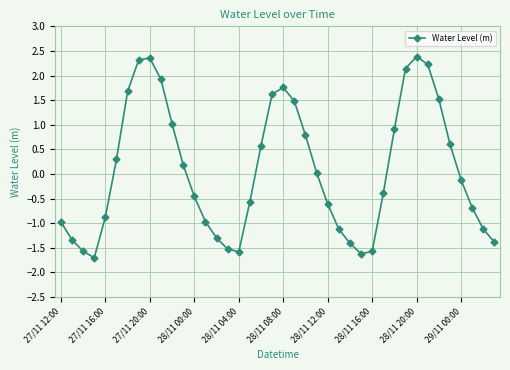

How many interior local valleys (lower than both neighbors) does the data have?

3